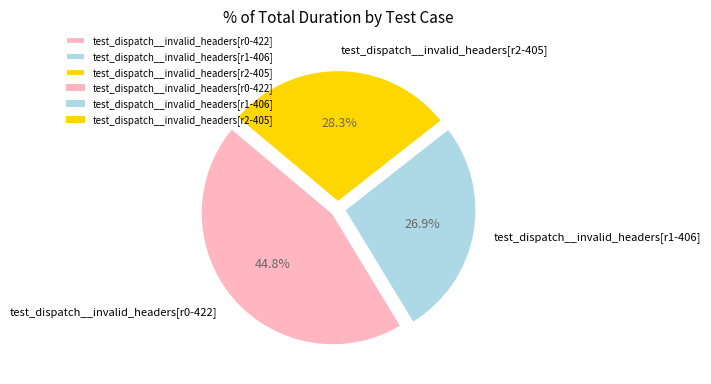

Is it true that test_dispatch__invalid_headers[r0-422] is 45% of the pie?

True